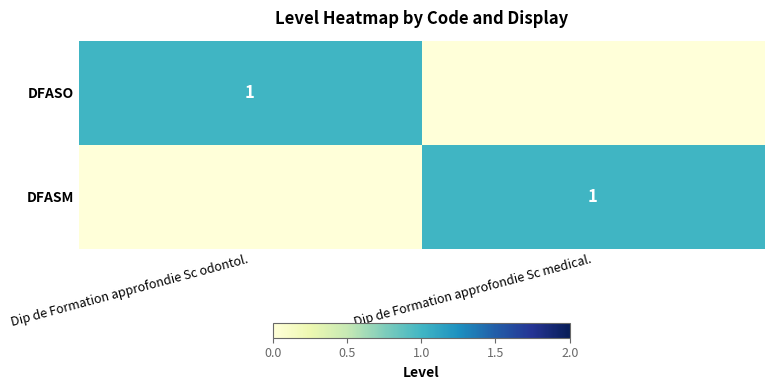

Count the number of categories in the chart.

2